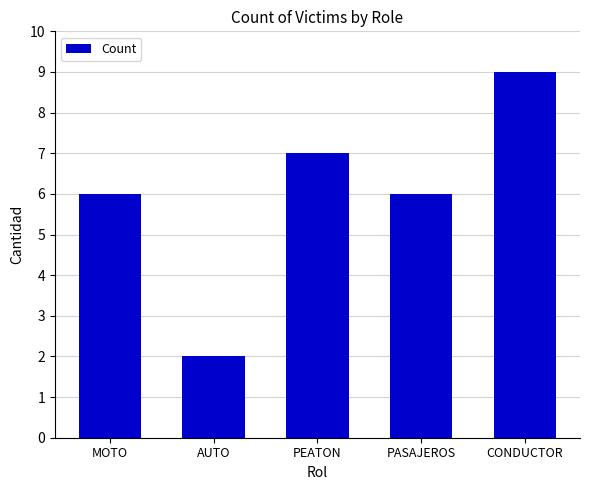

What is the label of the 5th bar from the left?

CONDUCTOR